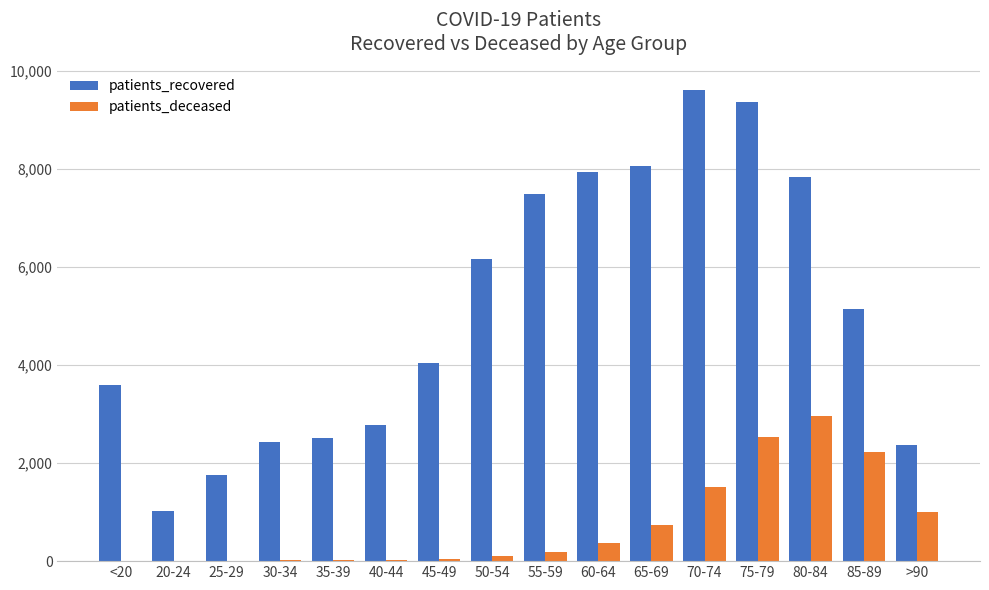

Which series has the largest total across all categories?

patients_recovered